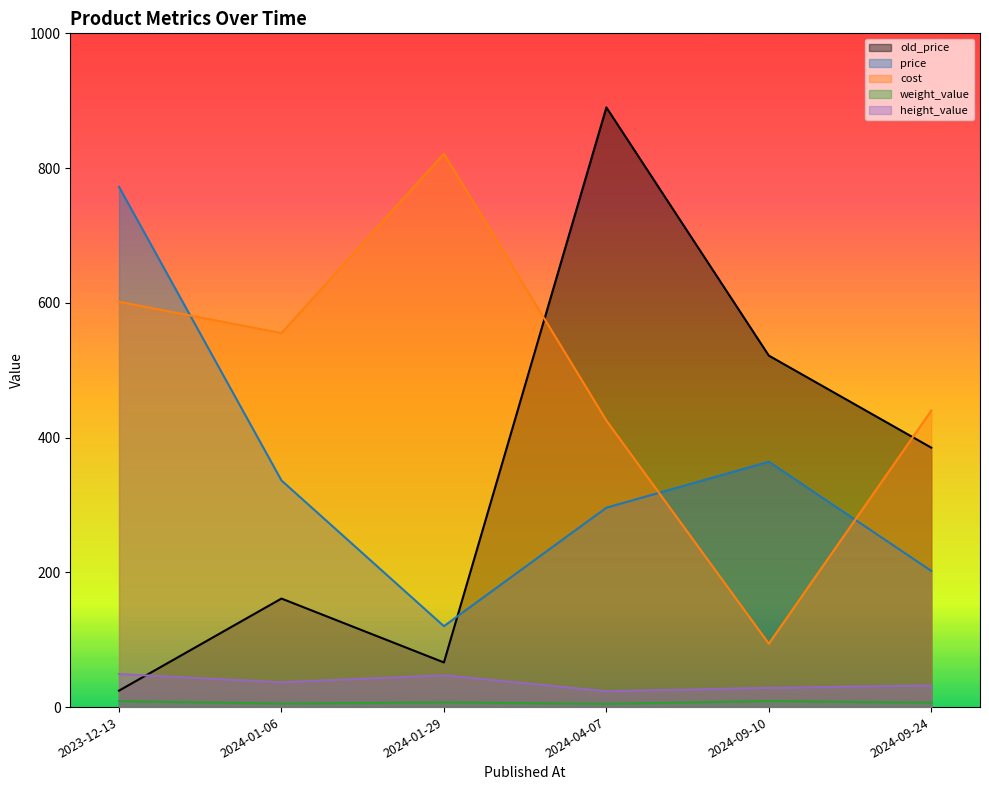

True or false: weight_value and height_value cross at least once.

False